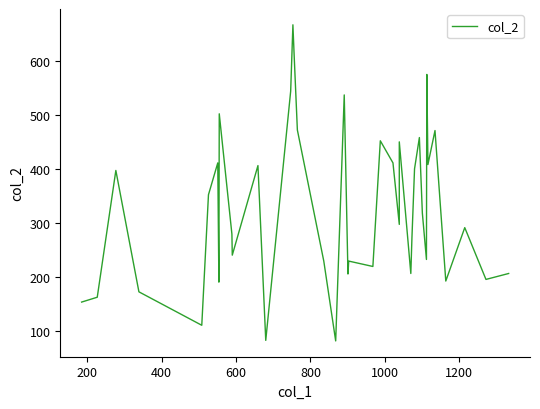

Does the chart display data point markers on the line(s)?

No